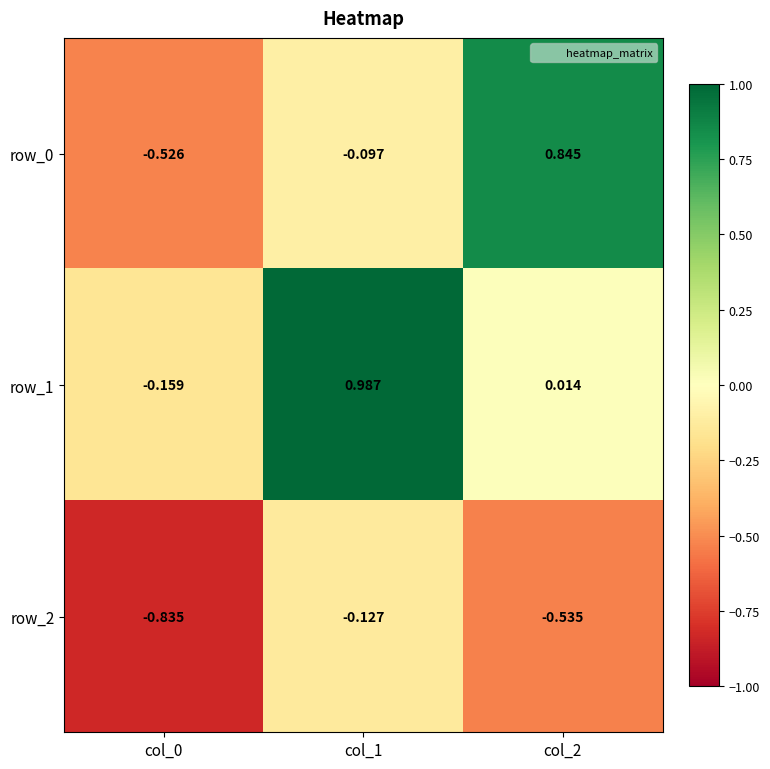

What is the difference between the row_0 values at col_2 and col_1?

0.9